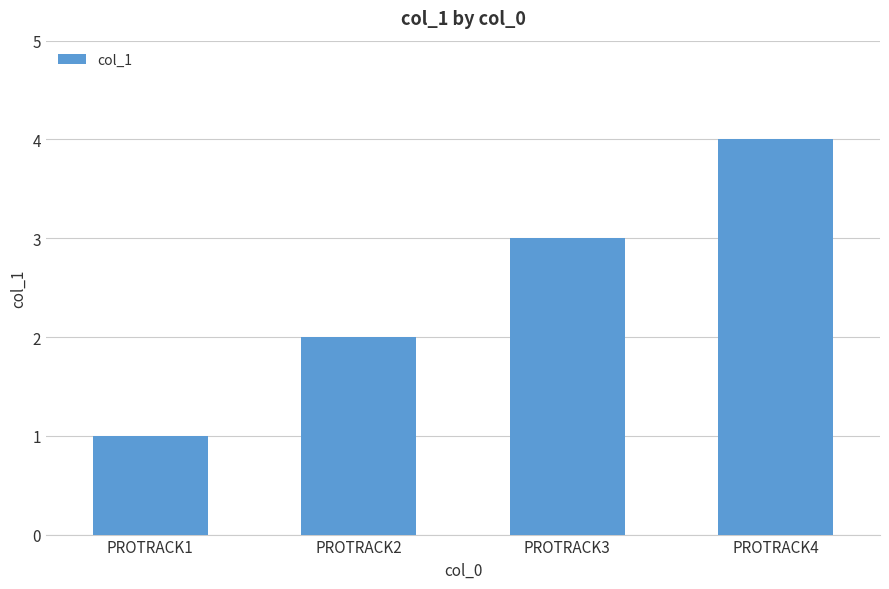

Reading left to right, extract all data points from this chart.

1	2	3	4